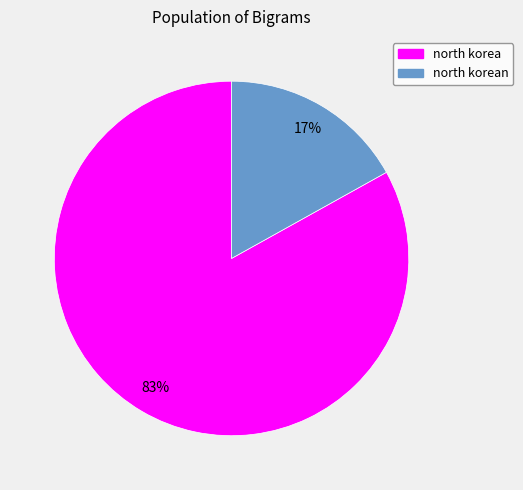

Does north korea account for over 50% of the chart?

Yes